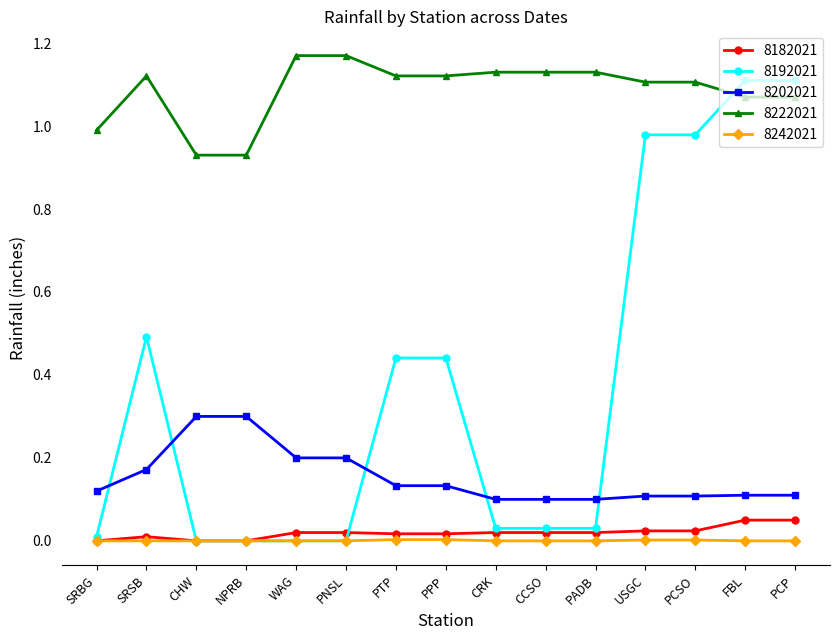

The 8202021 series shows 0.1 at CCSO. True or false?

True